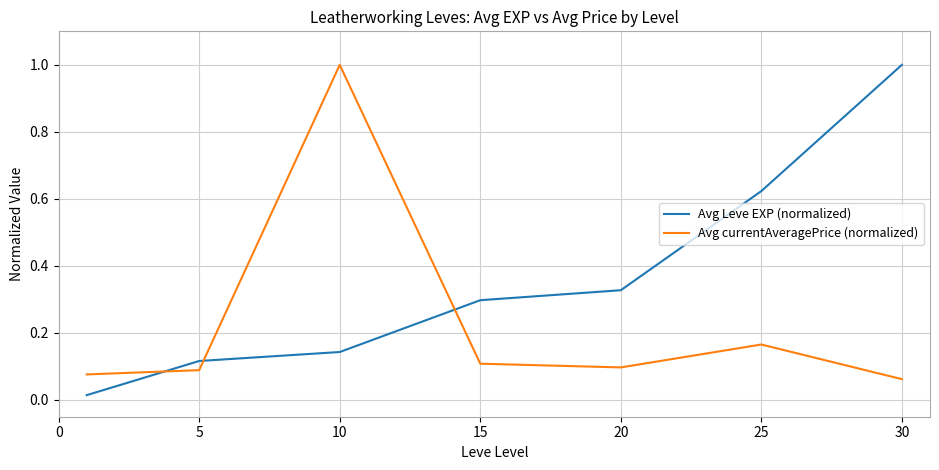

How many times do Avg currentAveragePrice (normalized) and Avg Leve EXP (normalized) cross each other?

3